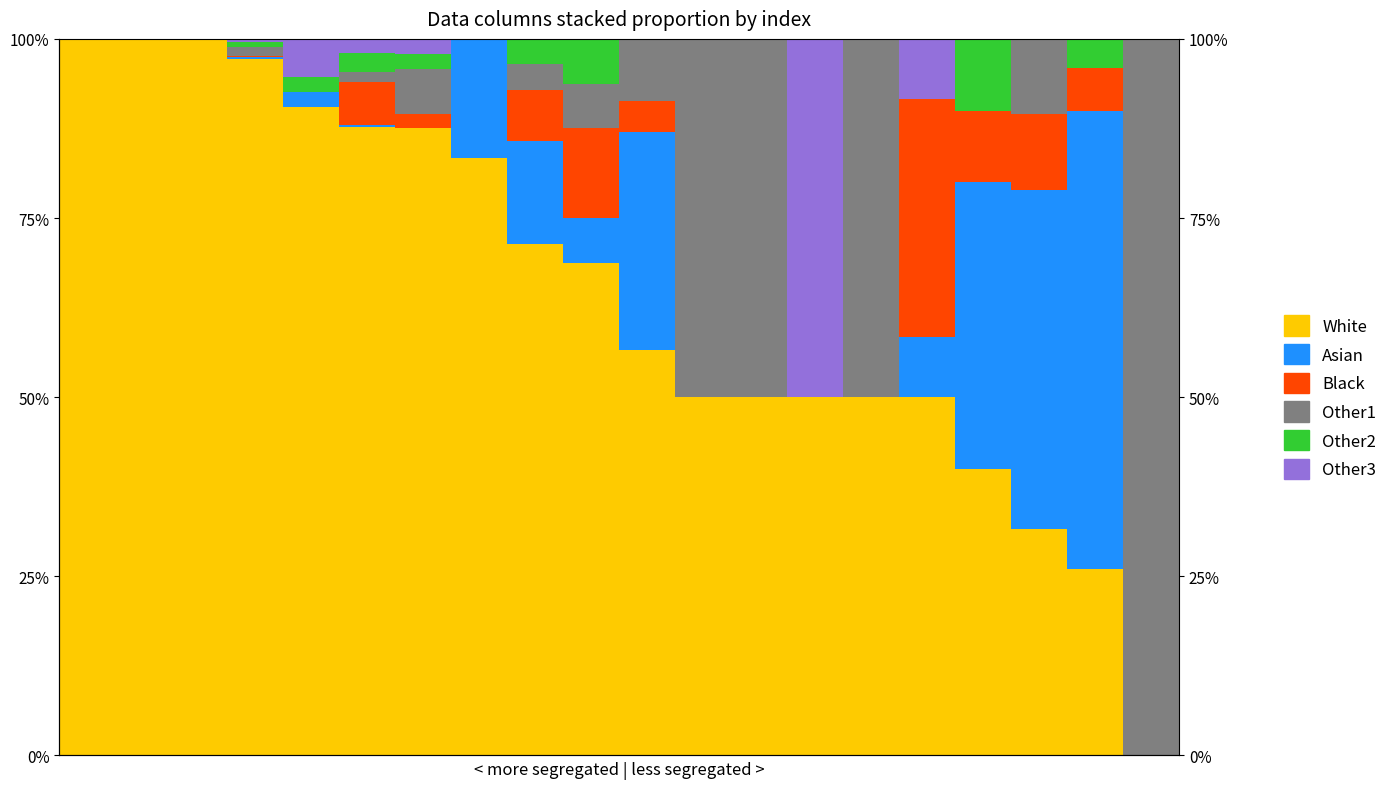

How many distinct data groups are displayed?

6